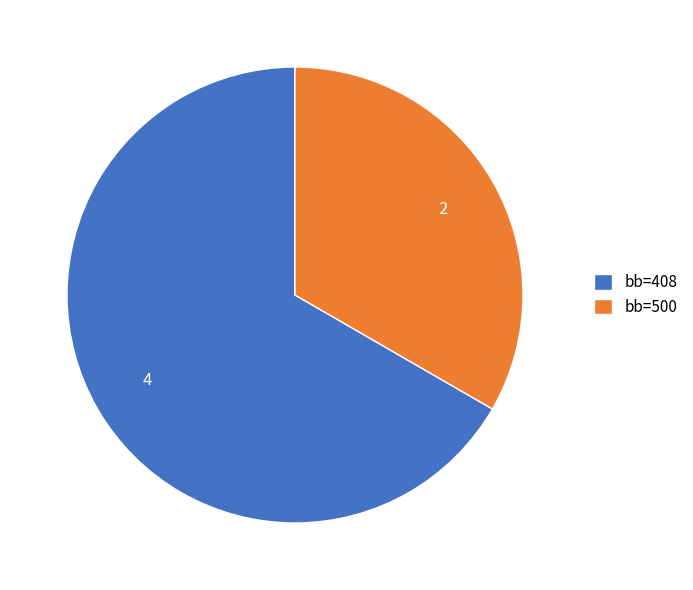

True or false: bb=408 accounts for 67% of the total.

True